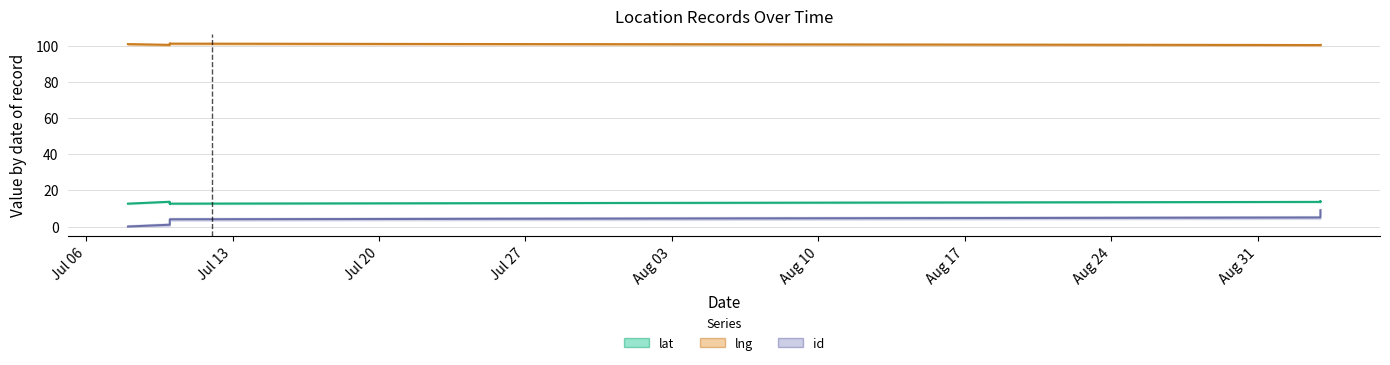

Is this an area chart (filled region under the line)?

No